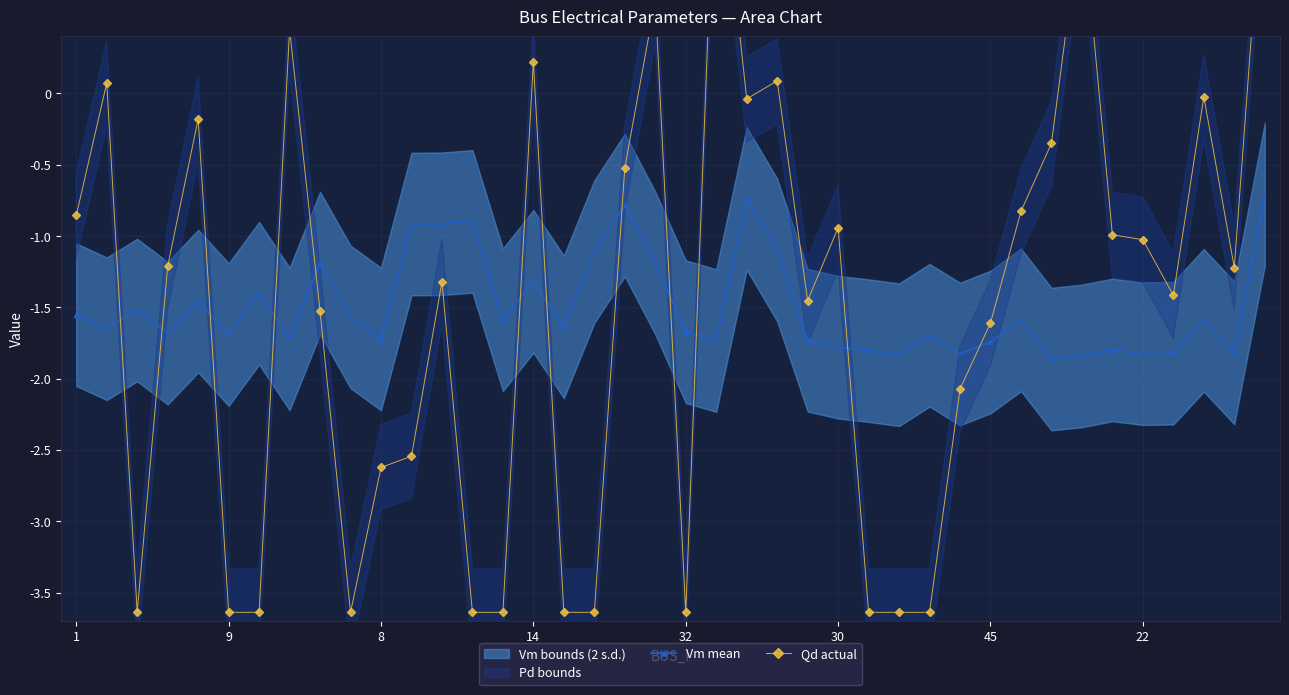

How many lines are shown in the chart?

2